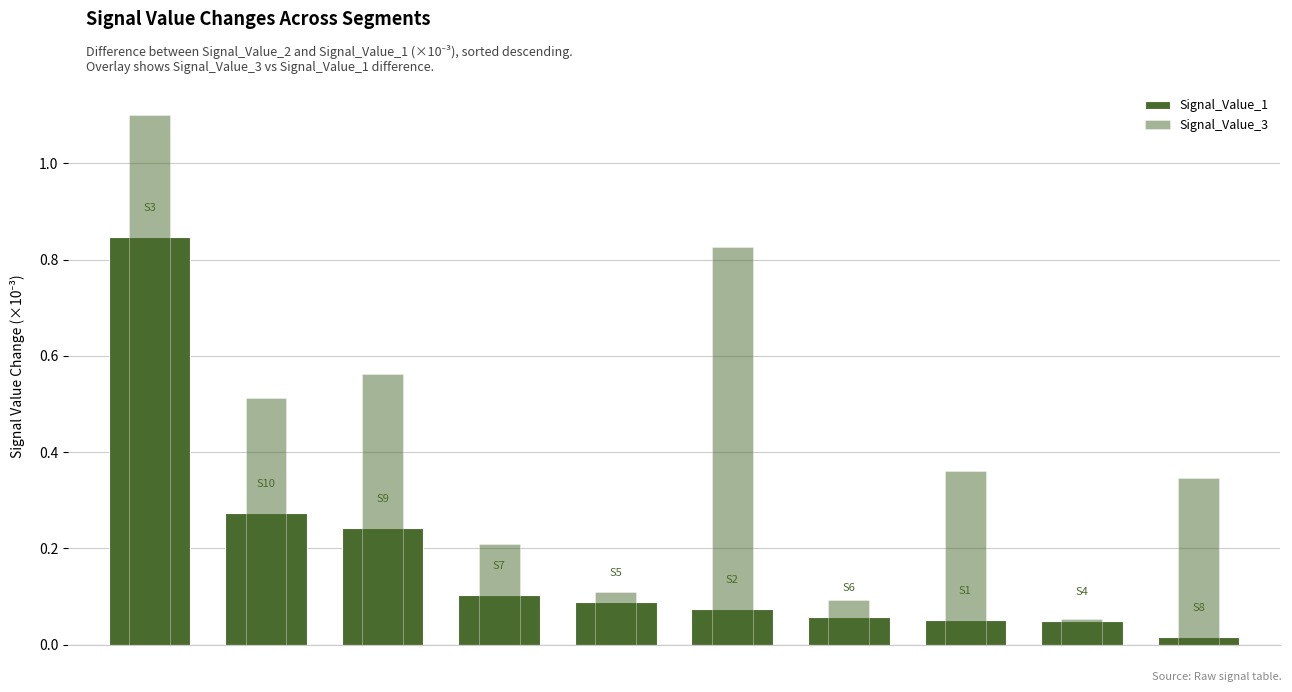

What value does the Signal_Value_3 series have at 8?

0.1